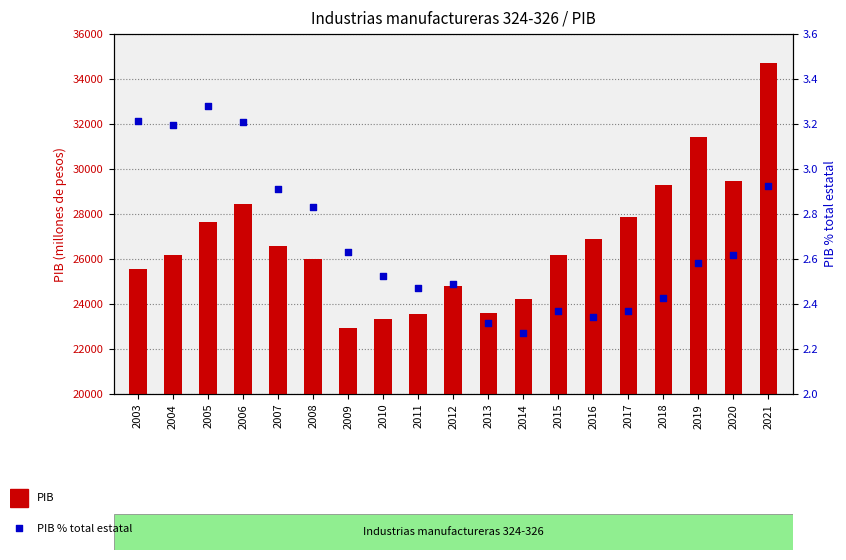

What is the total value across all series at 2005?

27639.0